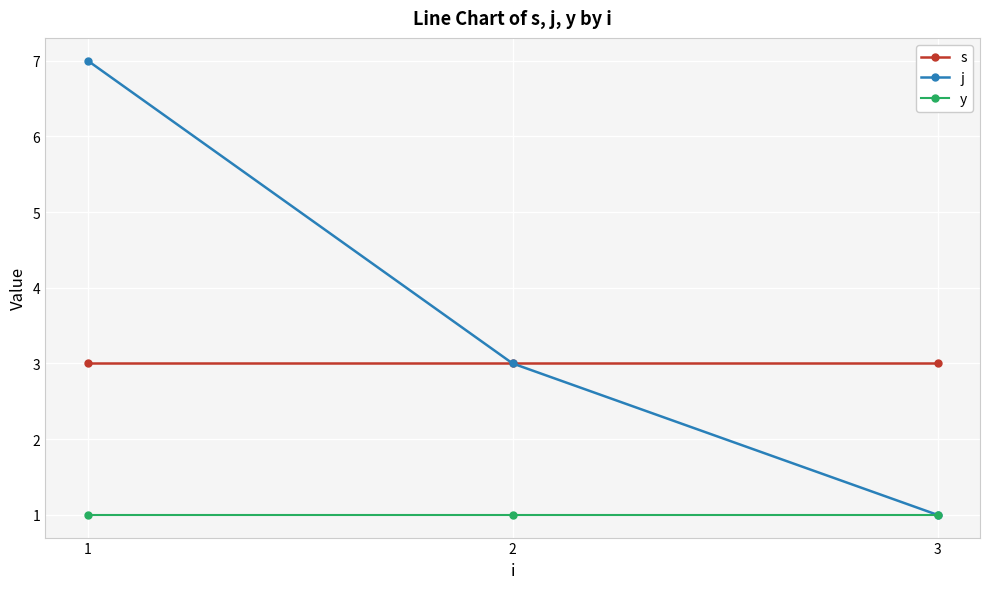

Count the number of data series in this chart.

3